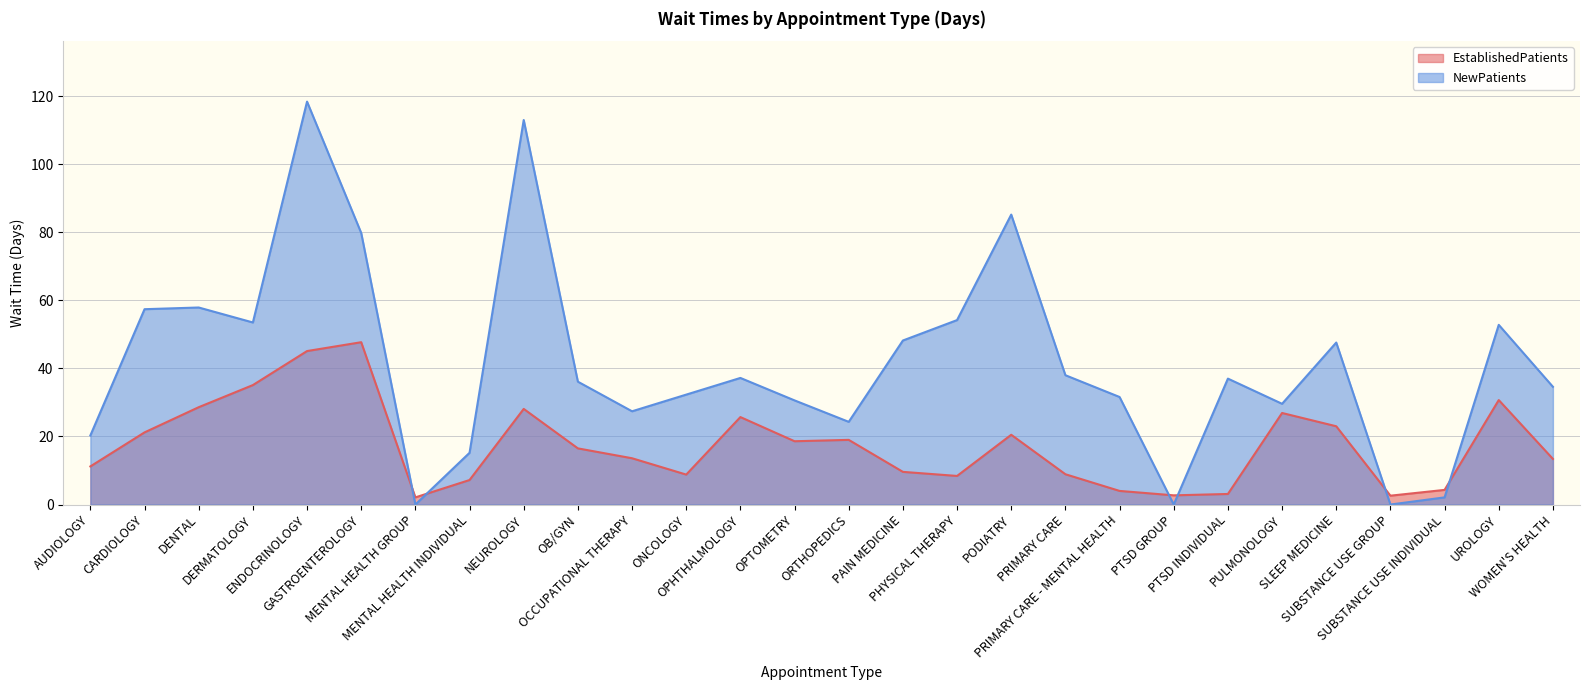

What is the difference between the NewPatients values at GASTROENTEROLOGY and CARDIOLOGY?

22.4